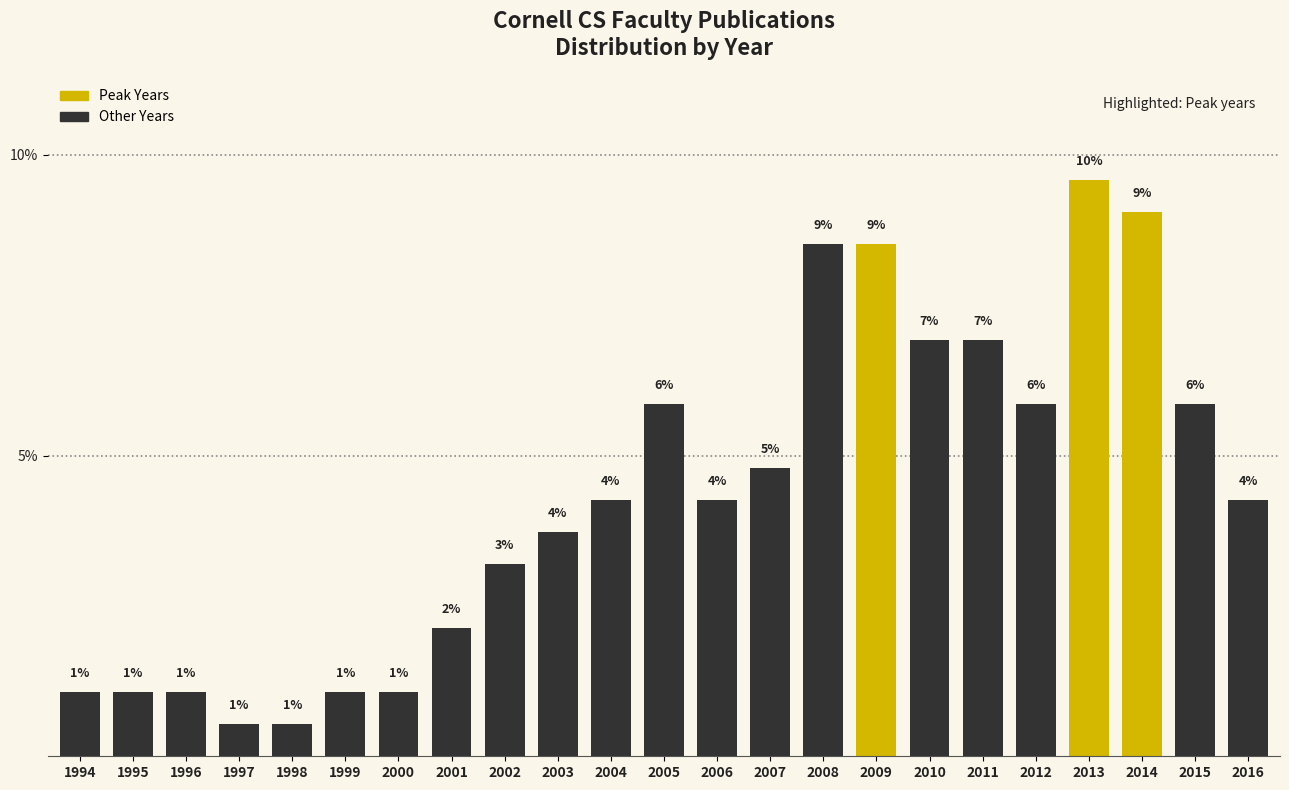

How many bars are there in total?

23